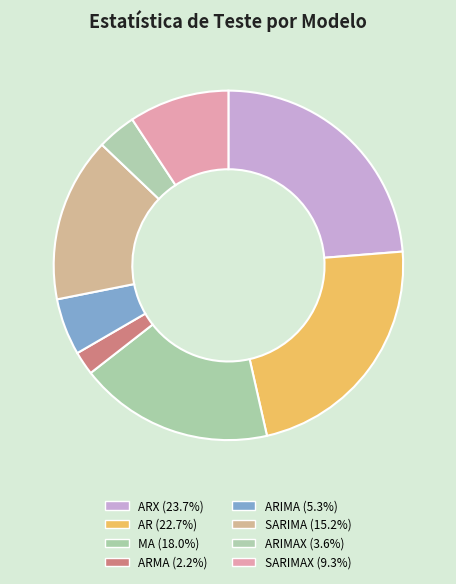

How many slices are in this pie chart?

8